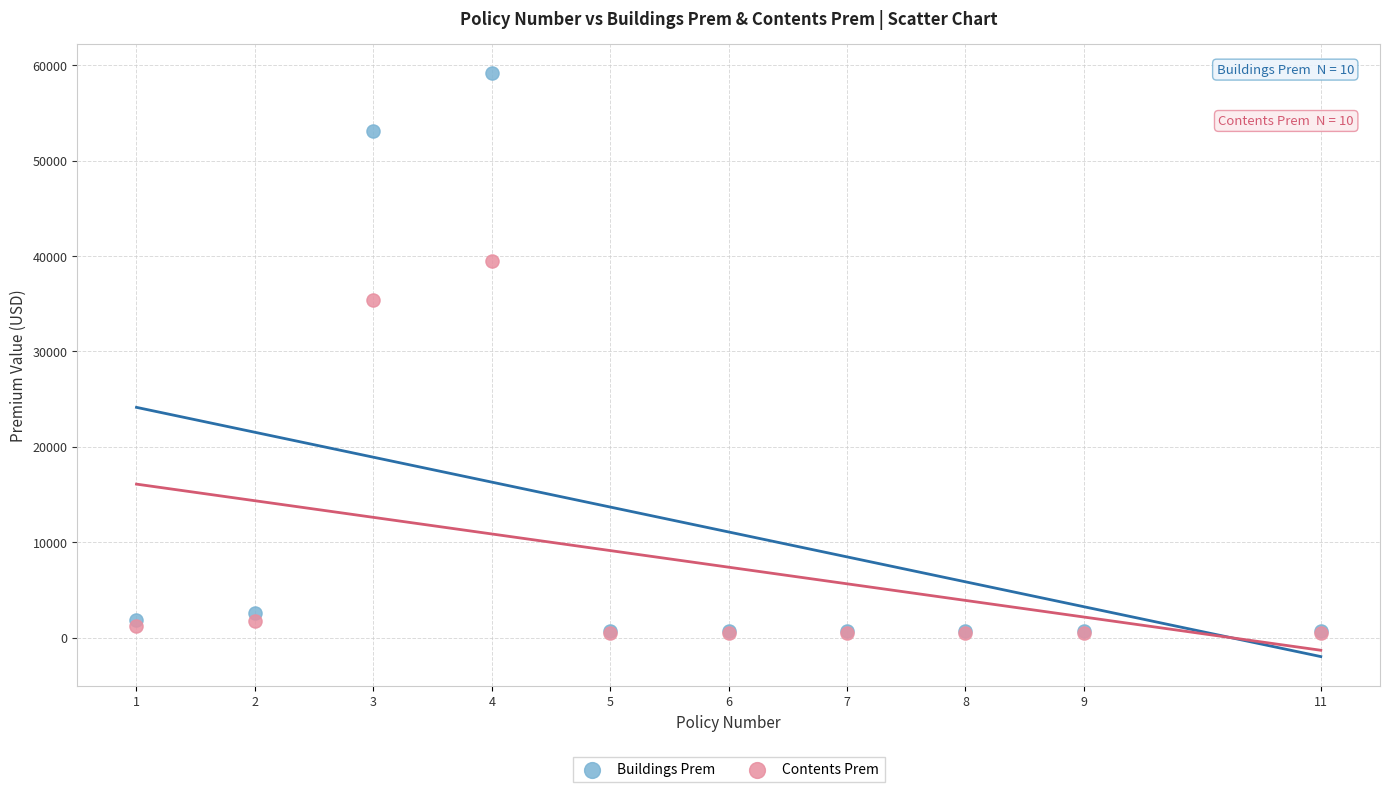

In the Contents Prem series, what Y value is closest to 19979?

35420.0